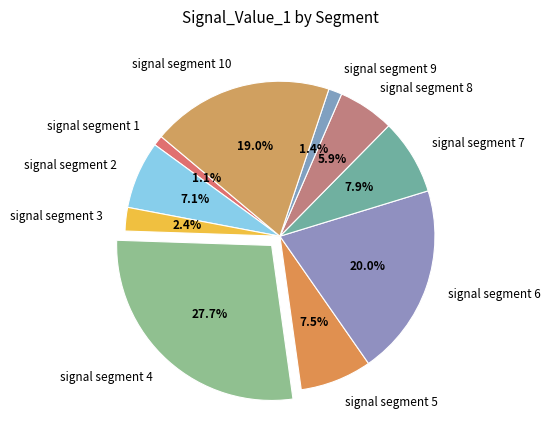

How many slices are in this pie chart?

10